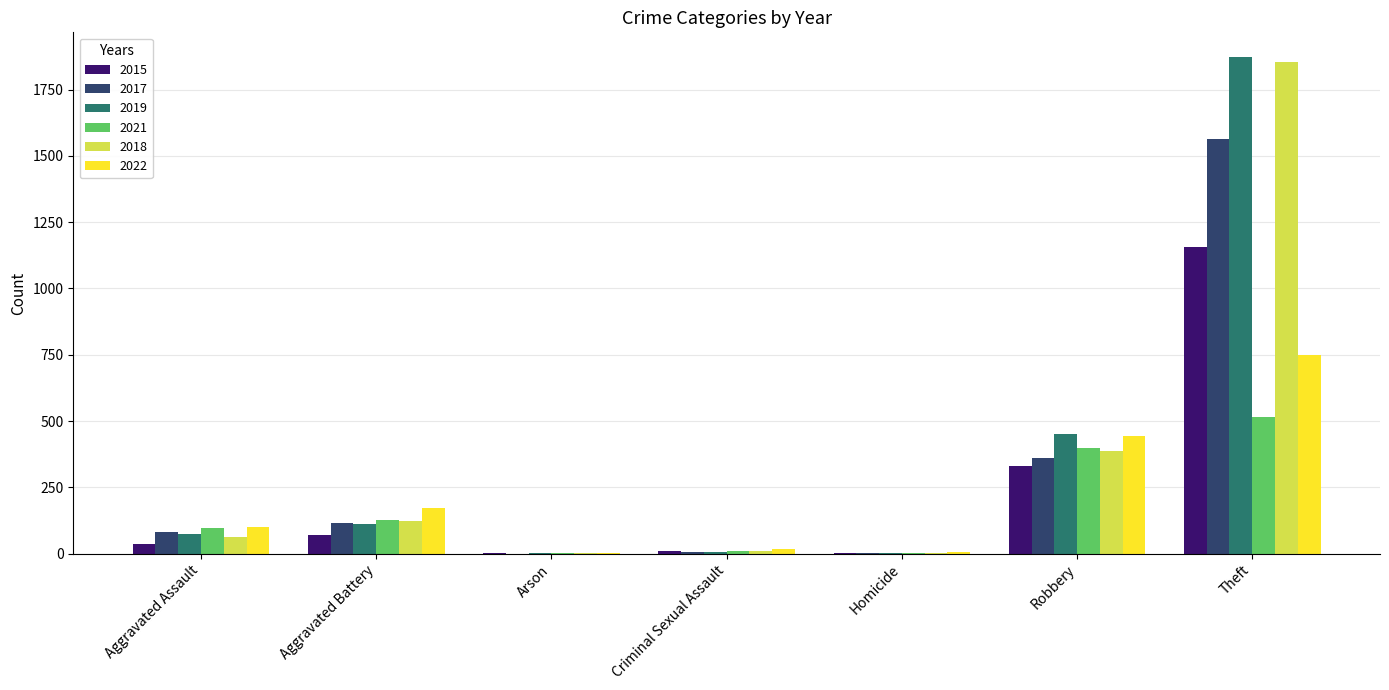

At which category is the sum across all series the highest?

Theft